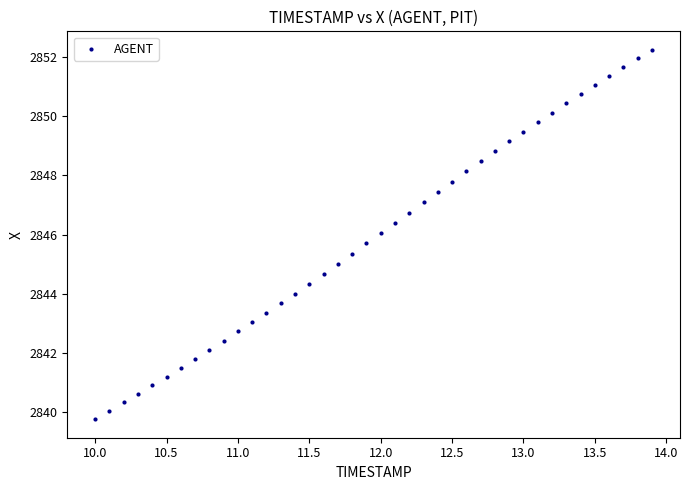

What is the range of X values (max minus min)?

3.9